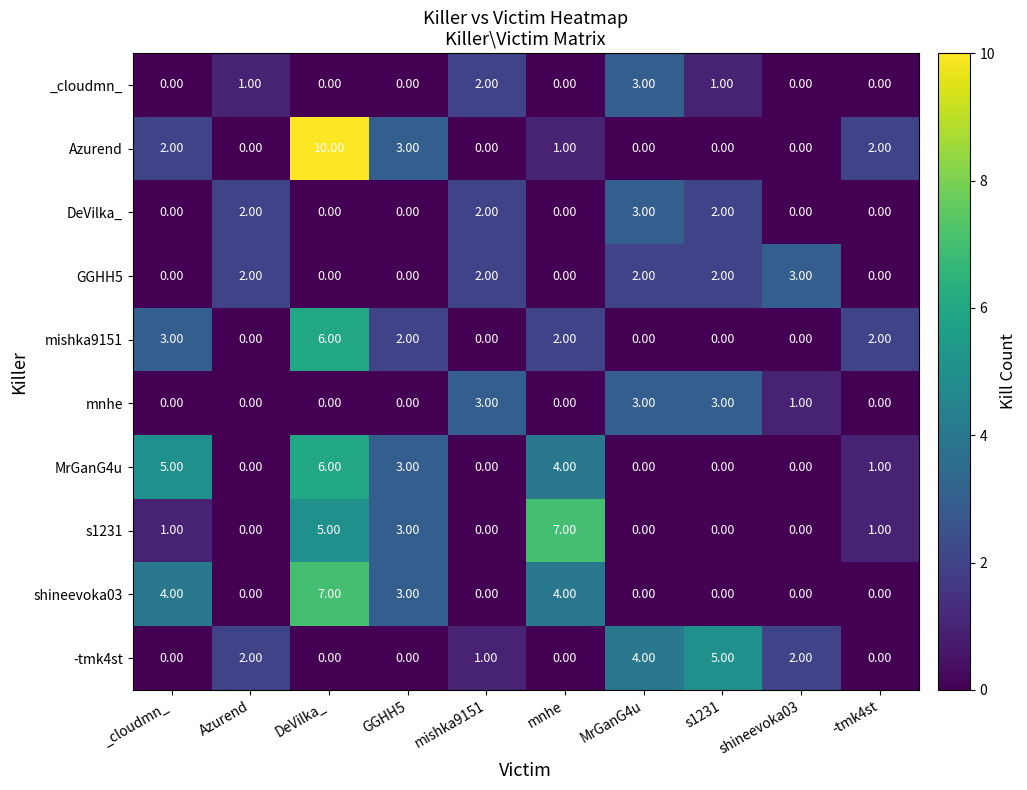

Between MrGanG4u and s1231, which series saw the biggest shift?

_cloudmn_